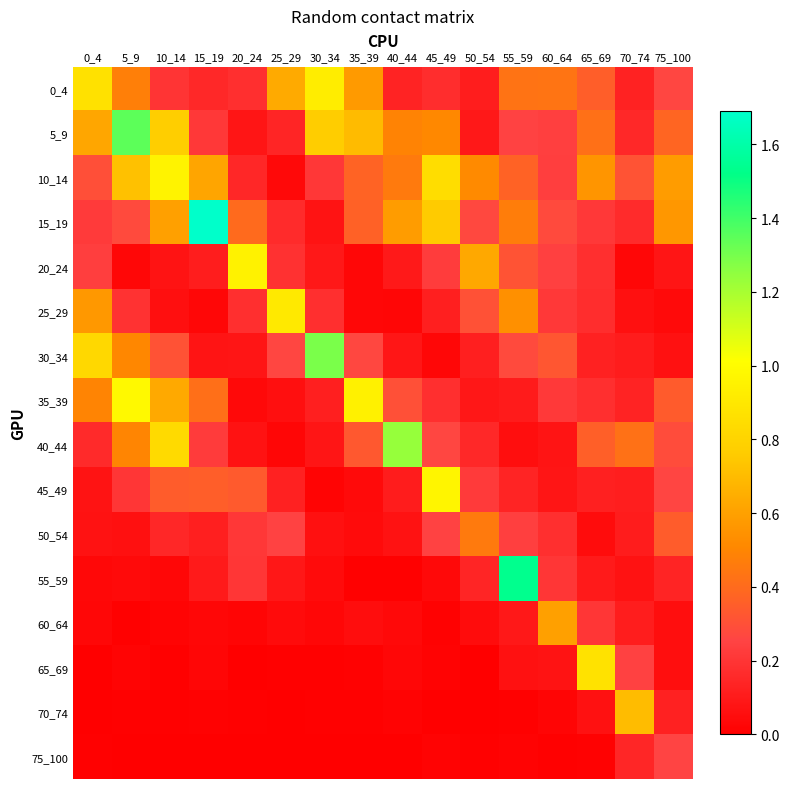

List the series in order of their peak value, lowest first.

75_100, 50_54, 60_64, 70_74, 65_69, 25_29, 0_4, 20_24, 10_14, 45_49, 35_39, 40_44, 30_34, 5_9, 55_59, 15_19